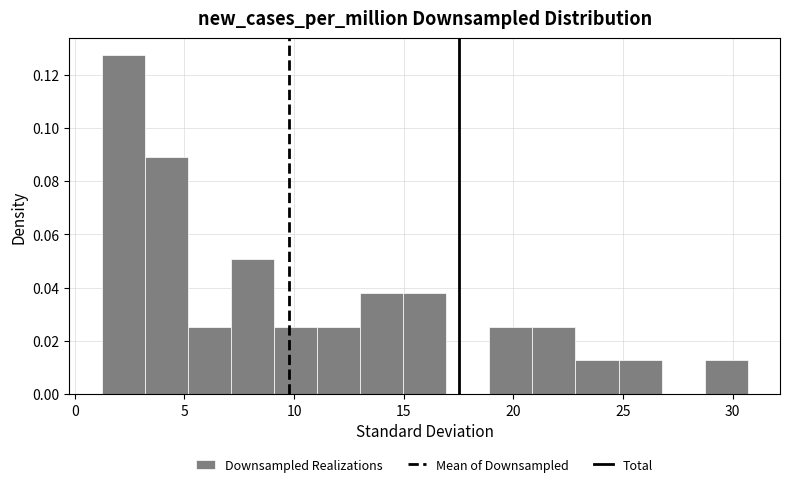

Around what value on the x-axis is the tallest bar? Give the approximate position of its centre, as read against the axis.

2.0